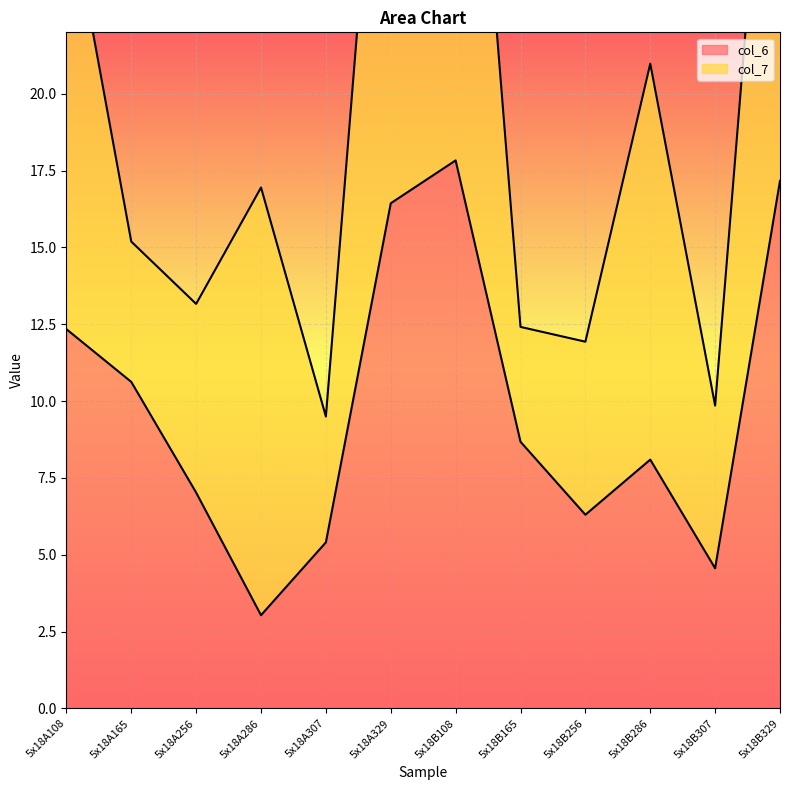

What is the difference between the maximum and minimum values?

14.8